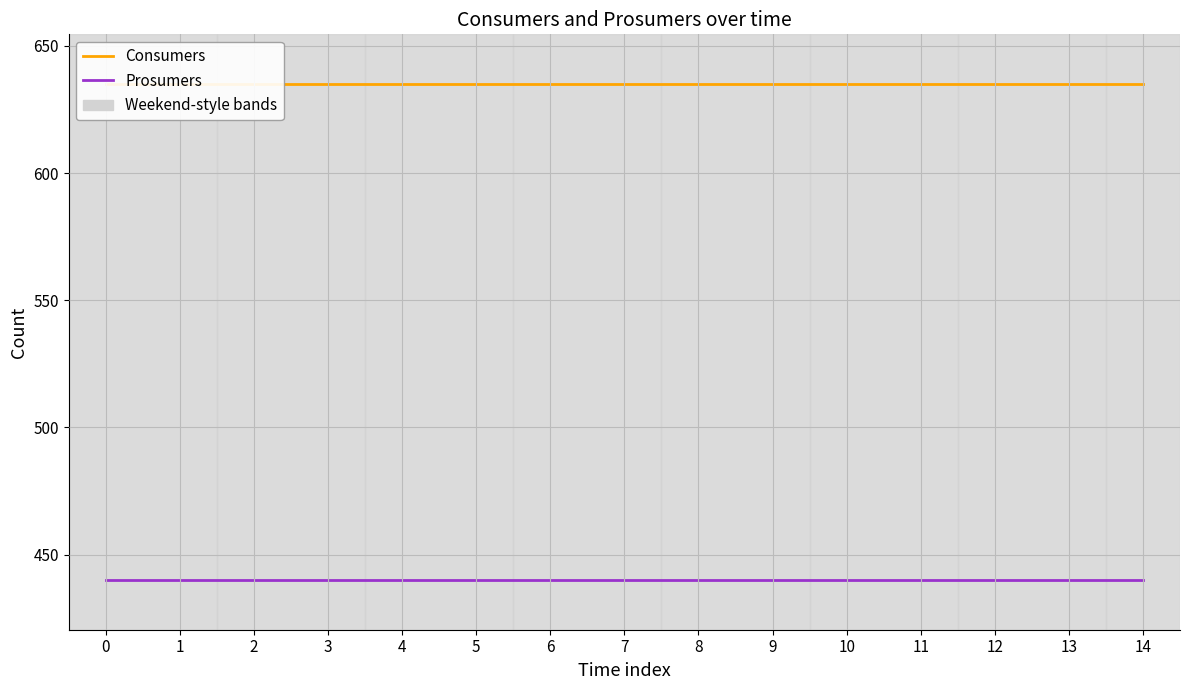

Which series has the largest total across all categories?

Consumers